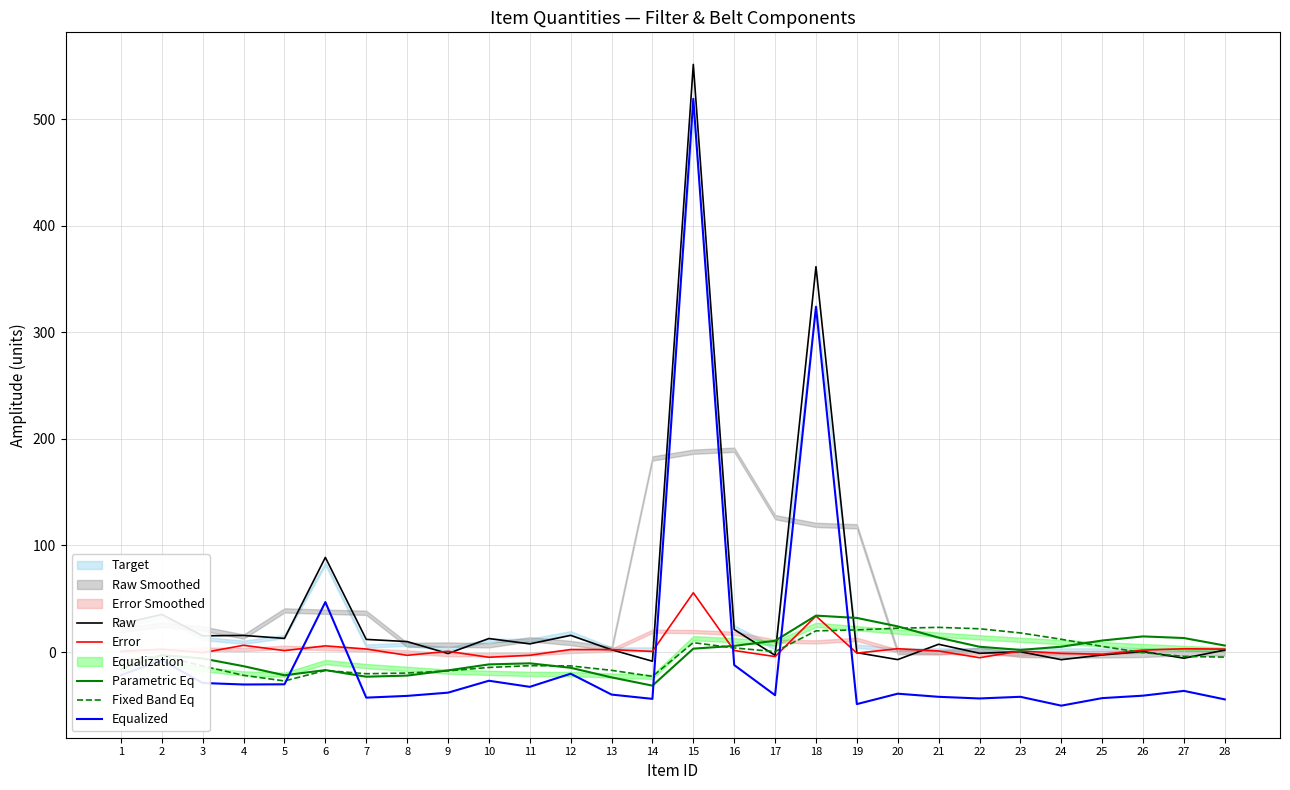

Is the value of Equalized at 18 greater than the value of Raw at 4?

Yes